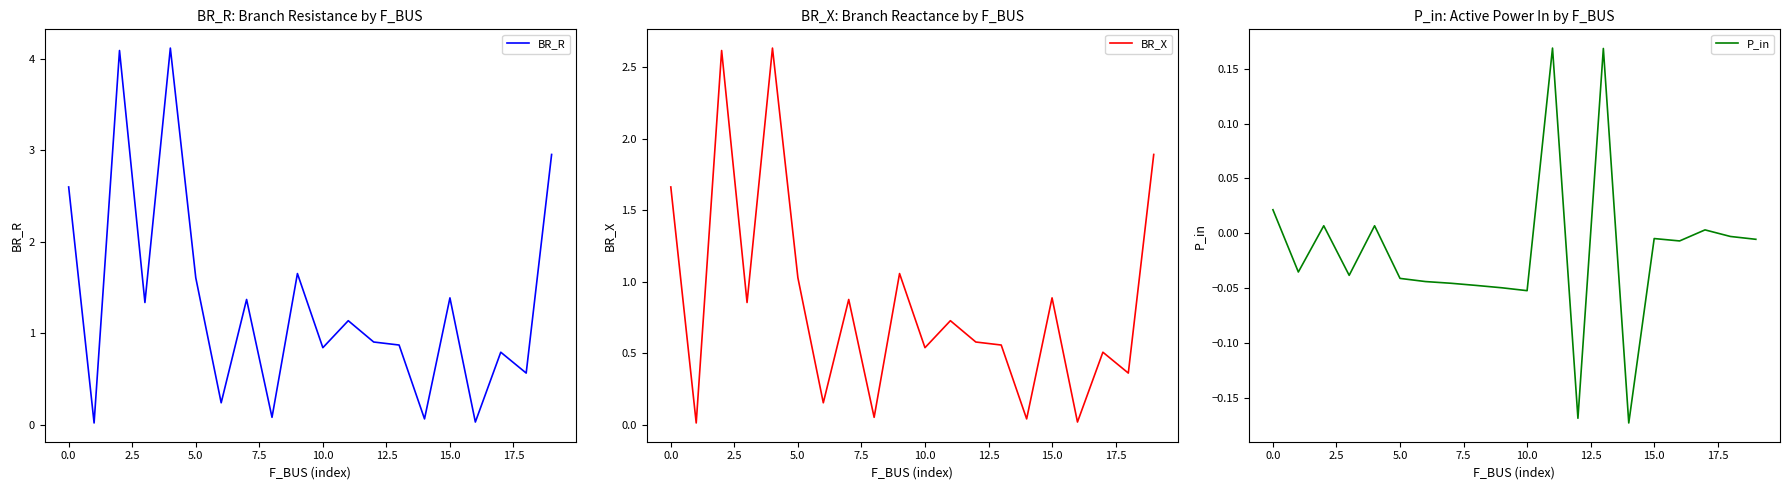

Is the value of BR_R at 12.5 greater than the value of BR_X at 18?

No